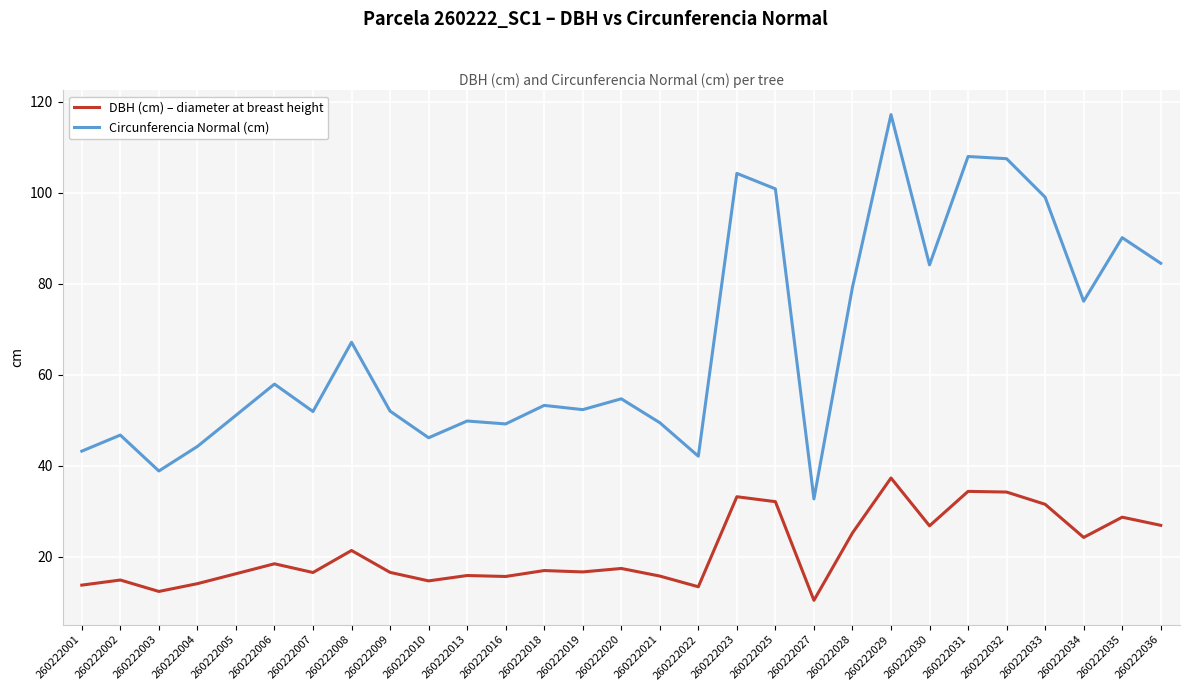

True or false: Circunferencia Normal (cm) has more than 1 points higher than both neighbors.

True